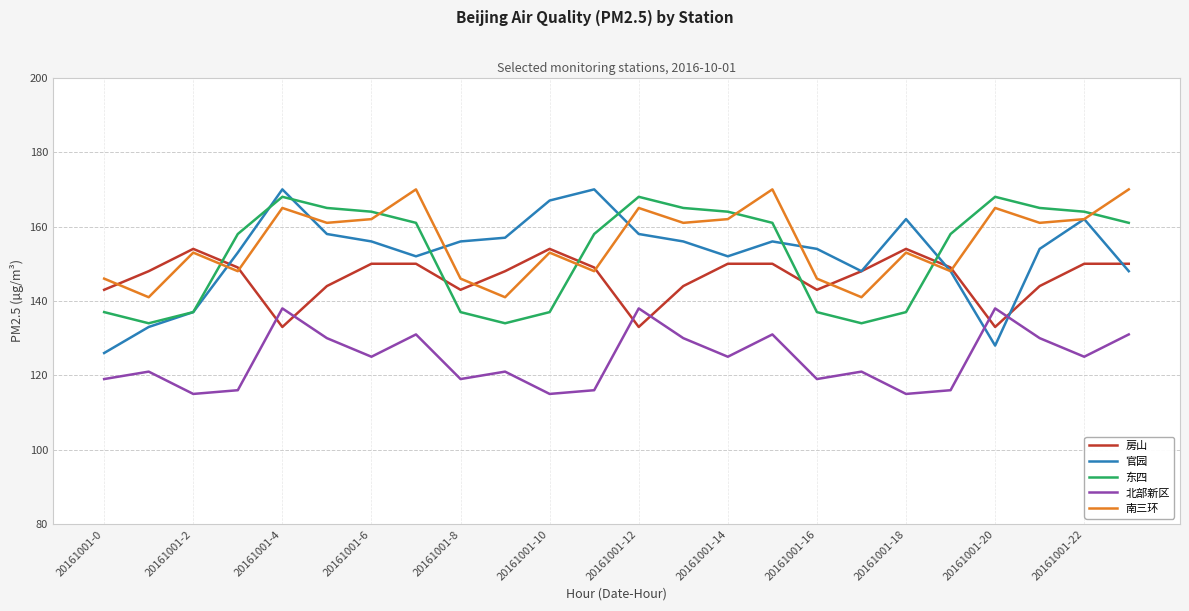

Which series has the widest spread of values?

官园